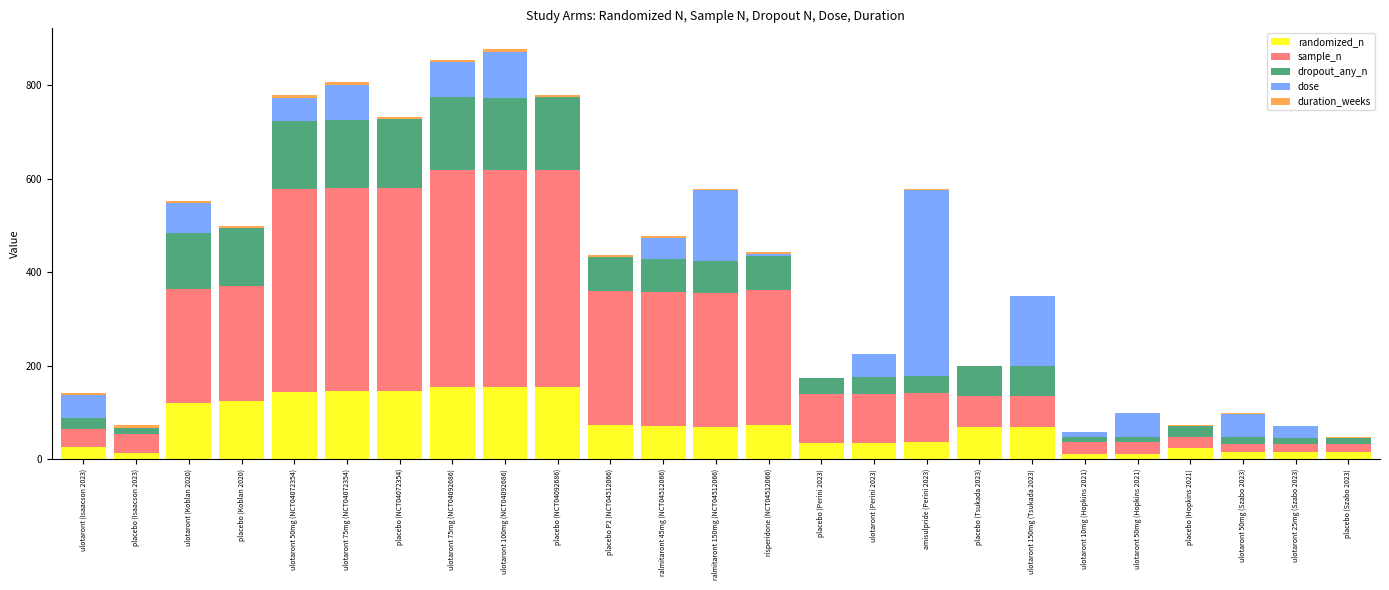

What is the highest value of the randomized_n series?

155.0